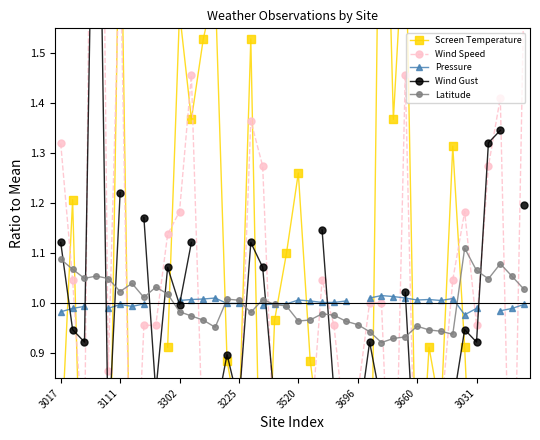

What is the smallest value displayed?

0.3